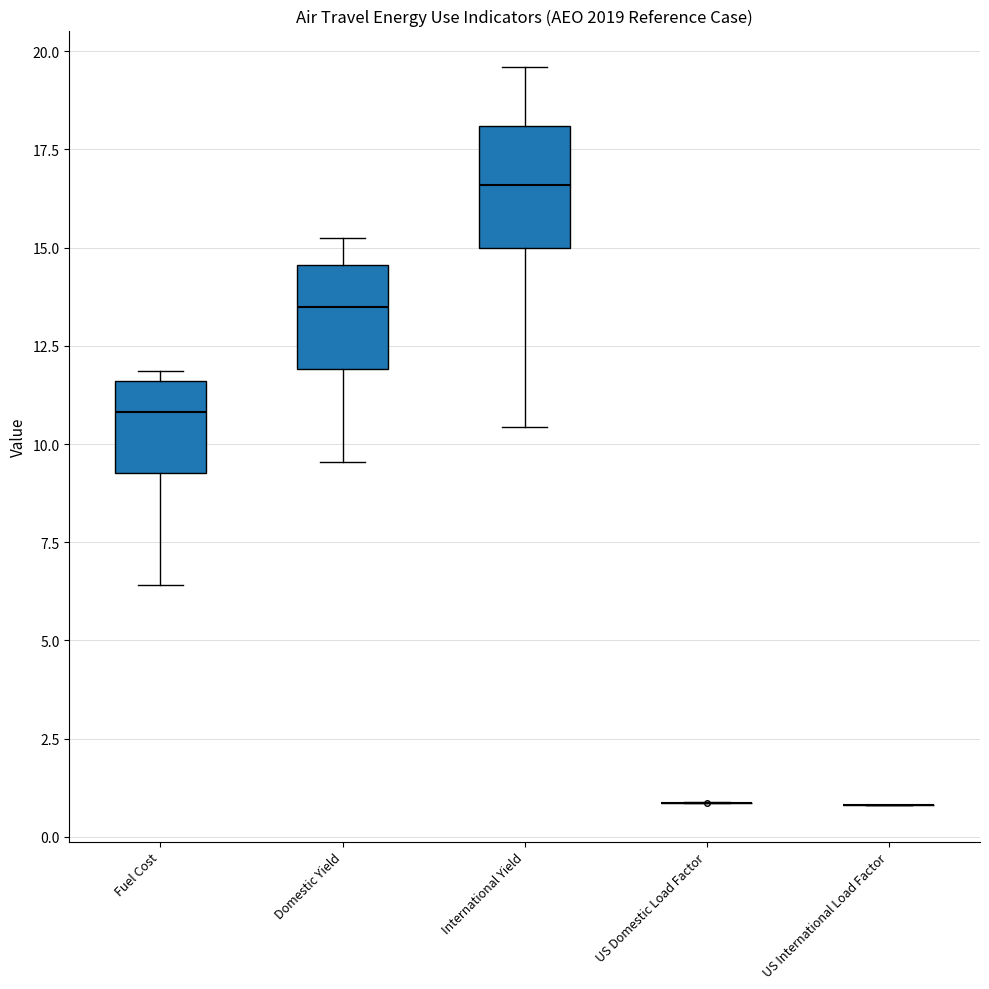

Reading left to right, read every box against the y-axis: the position of its median line, the range the box covers, and the ends of its whiskers. The values are not printed on the chart, so give them approximately, as read against the axis.

Fuel Cost: median 11.0, box 9.5 to 11.5, whiskers 6.5 to 12.0
Domestic Yield: median 13.5, box 12.0 to 14.5, whiskers 9.5 to 15.0
International Yield: median 16.5, box 15.0 to 18.0, whiskers 10.5 to 19.5
US Domestic Load Factor: box collapsed to a line at 1.0, whiskers 1.0 to 1.0
US International Load Factor: box collapsed to a line at 1.0, whiskers 1.0 to 1.0